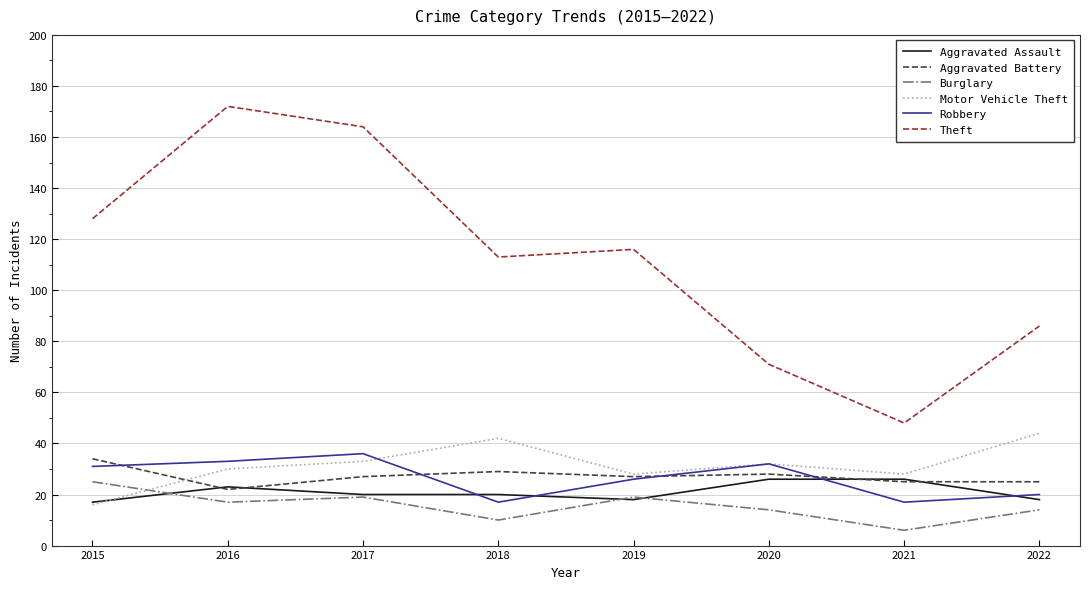

What is the minimum value for Robbery?

17